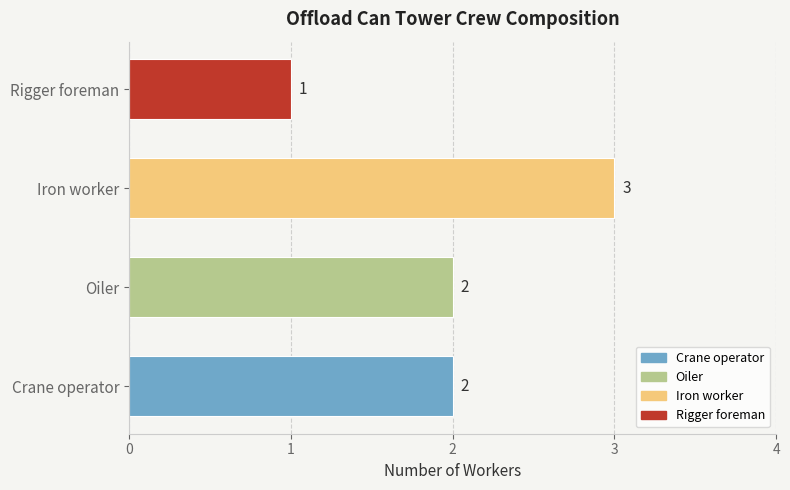

How many values are between 2 and 3?

3